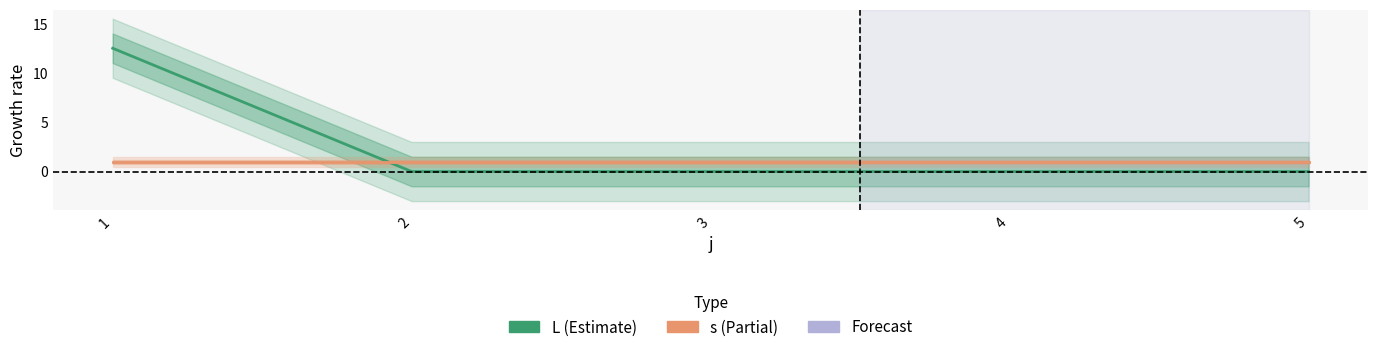

Between which two adjacent categories do s and L first intersect?

1 and 2